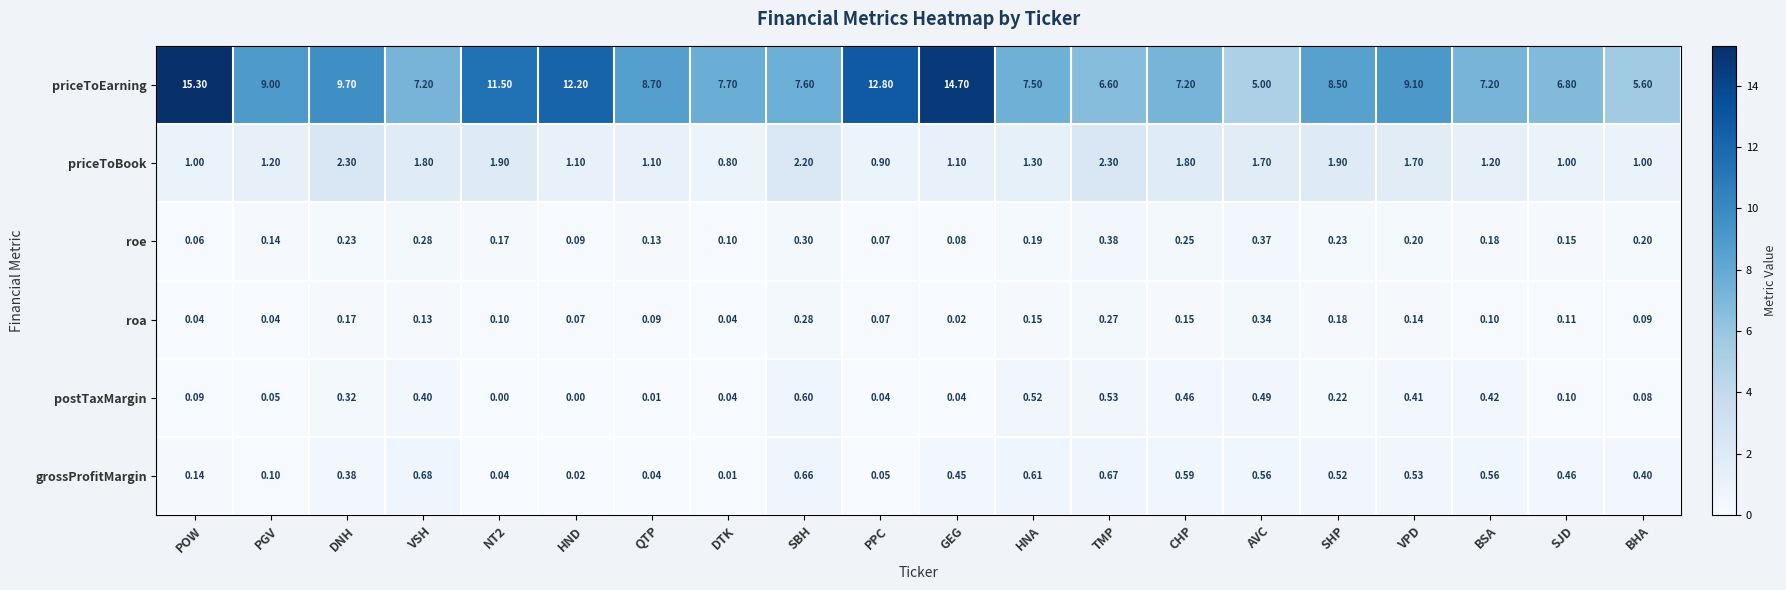

What is the total value across all series at VPD?

12.1